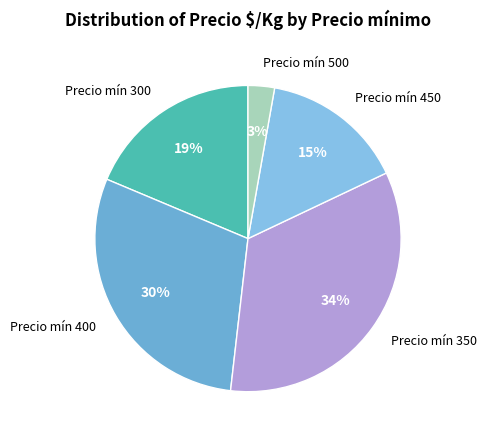

Which category has the smallest portion of the pie?

Precio mín 500